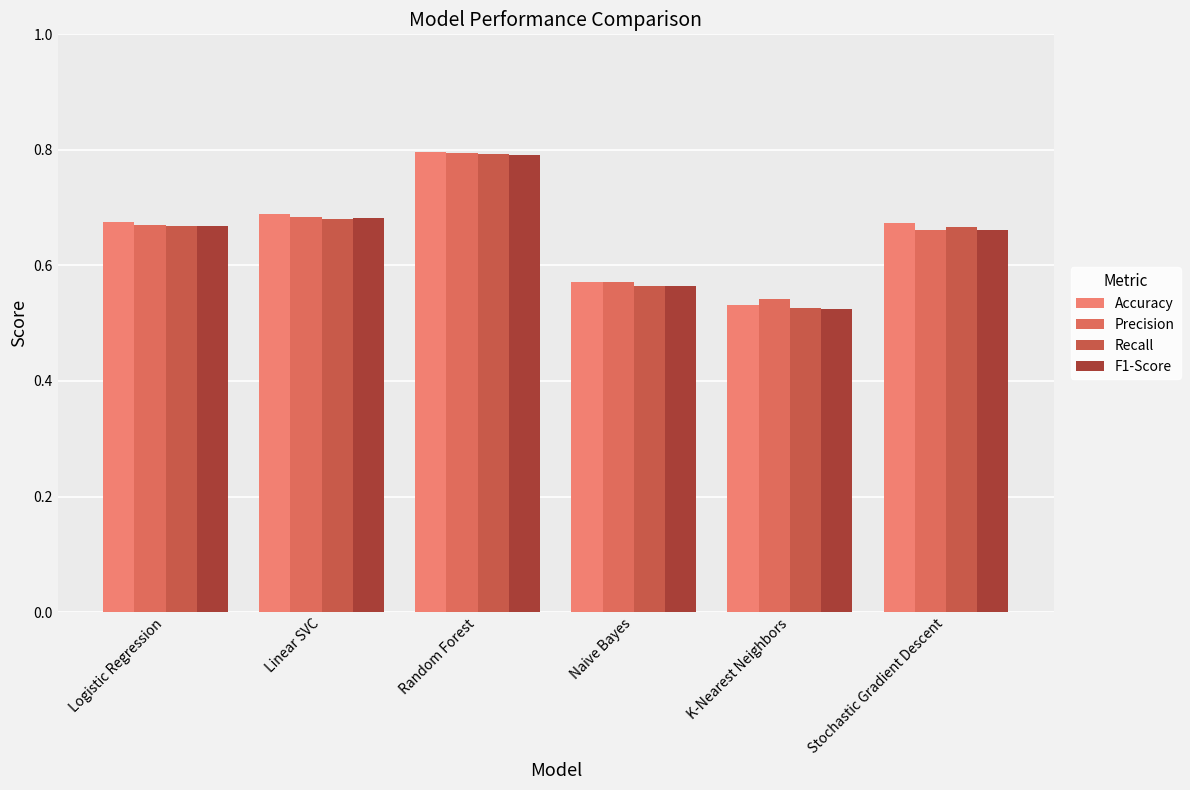

What is the sum of all F1-Score values?

3.9